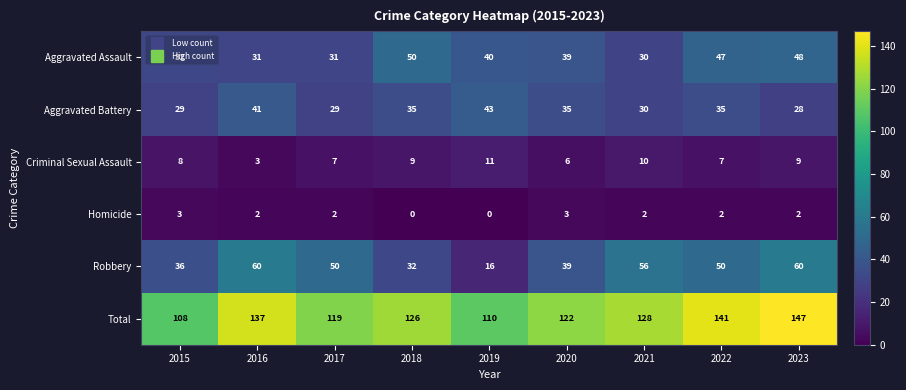

Count the number of categories in the chart.

9